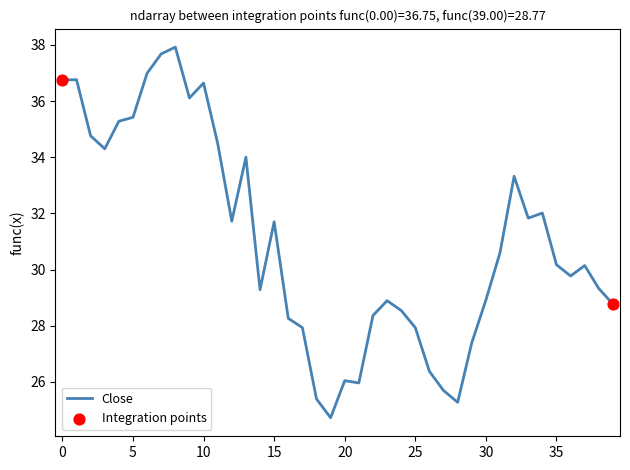

What is the difference between the maximum and minimum values?

13.2